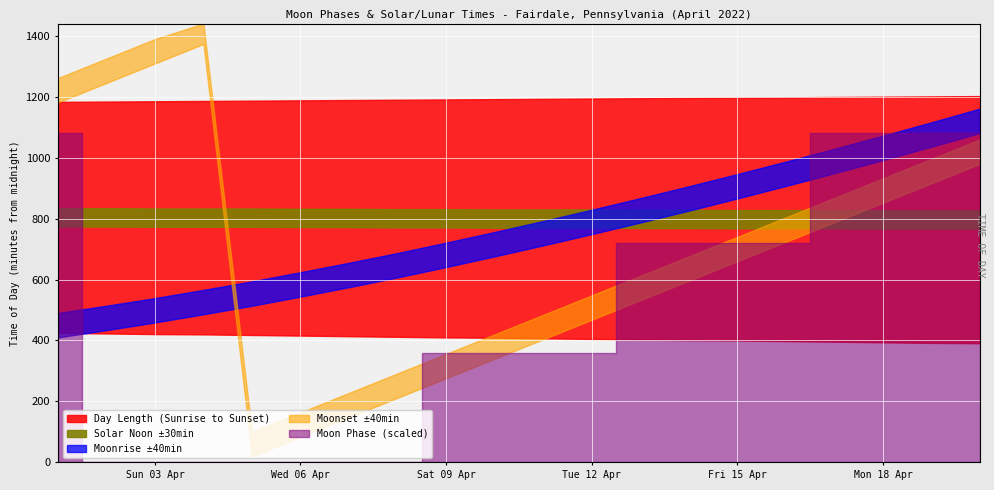

Count the values in the range 0 to 3.

20